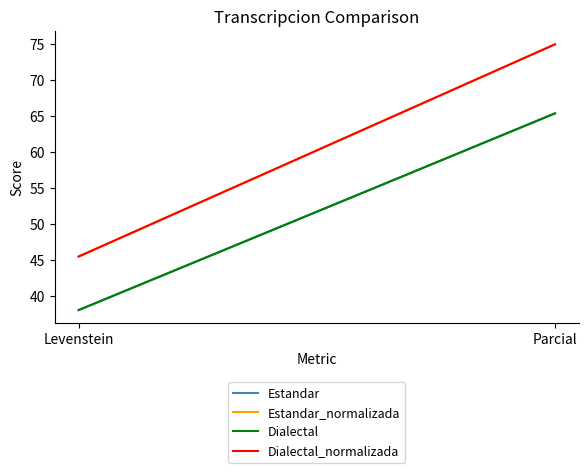

Which series changed the most between Levenstein and Parcial?

Estandar_normalizada